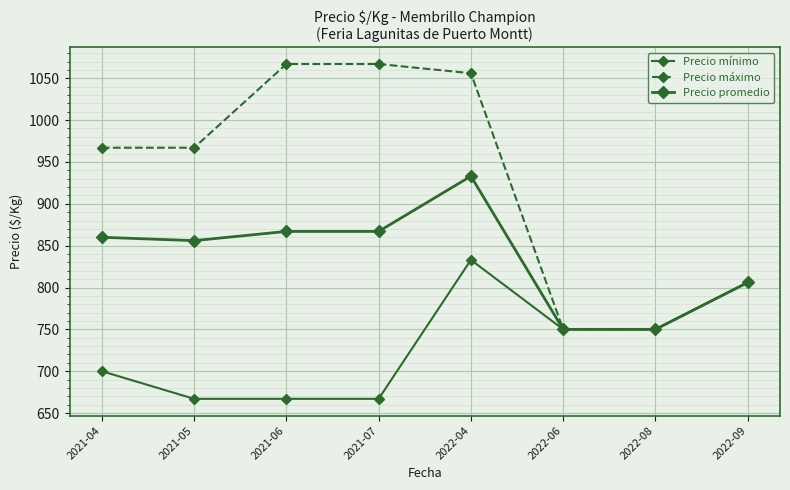

Count the number of categories in the chart.

8